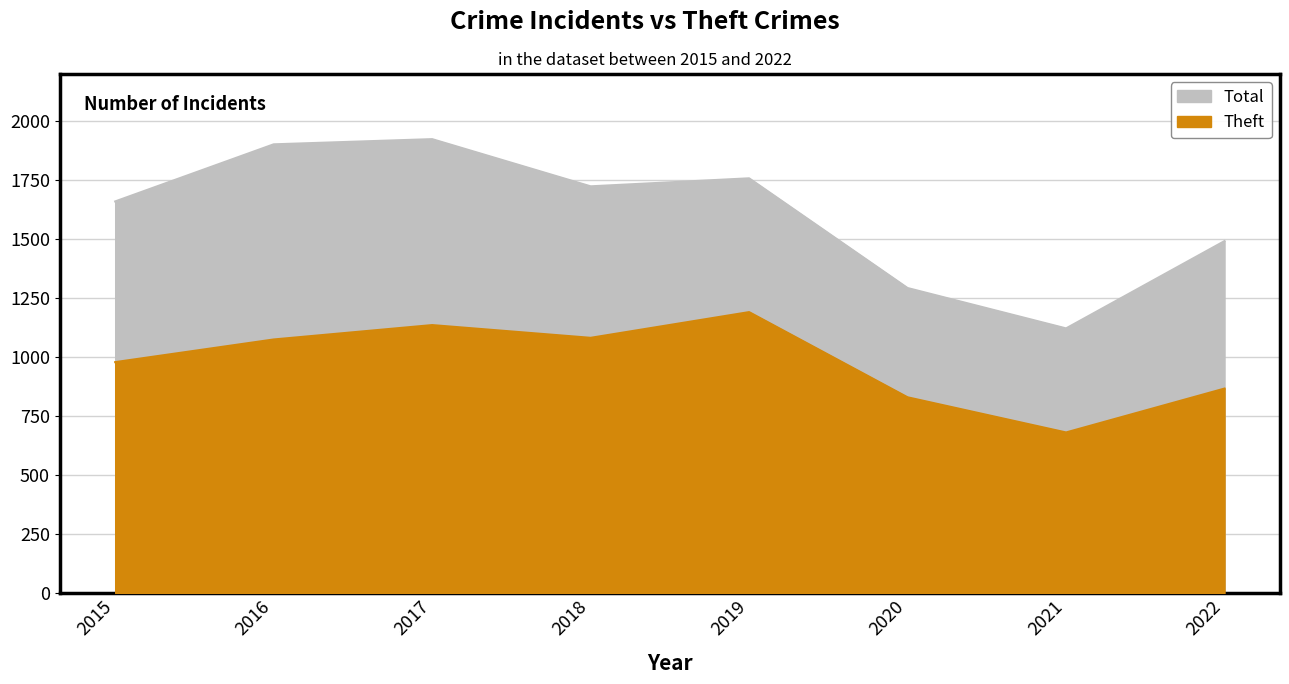

What is the maximum value for Total?

1924